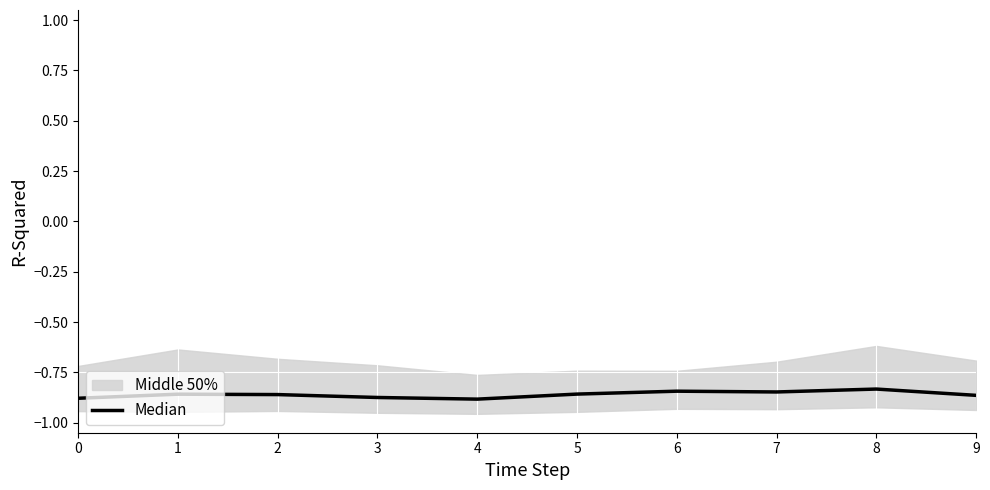

Which label corresponds to the smallest value in the chart?

4